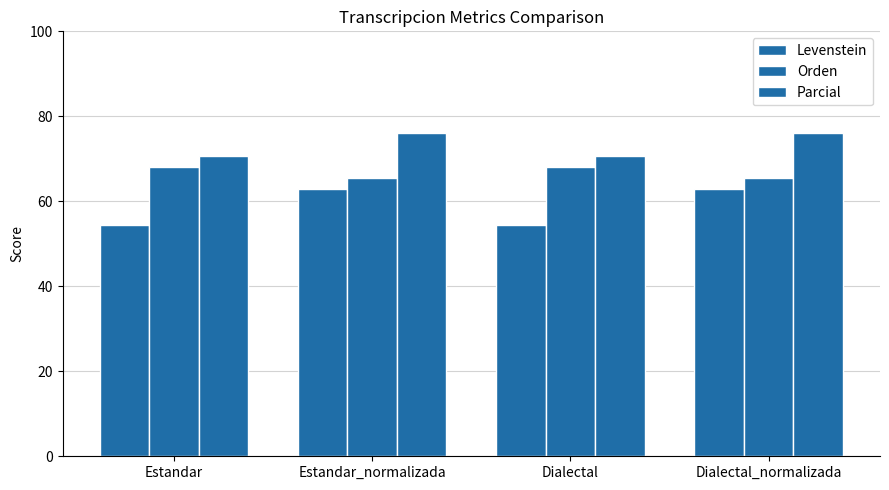

What is the difference between the maximum and minimum values in the Orden series?

2.7